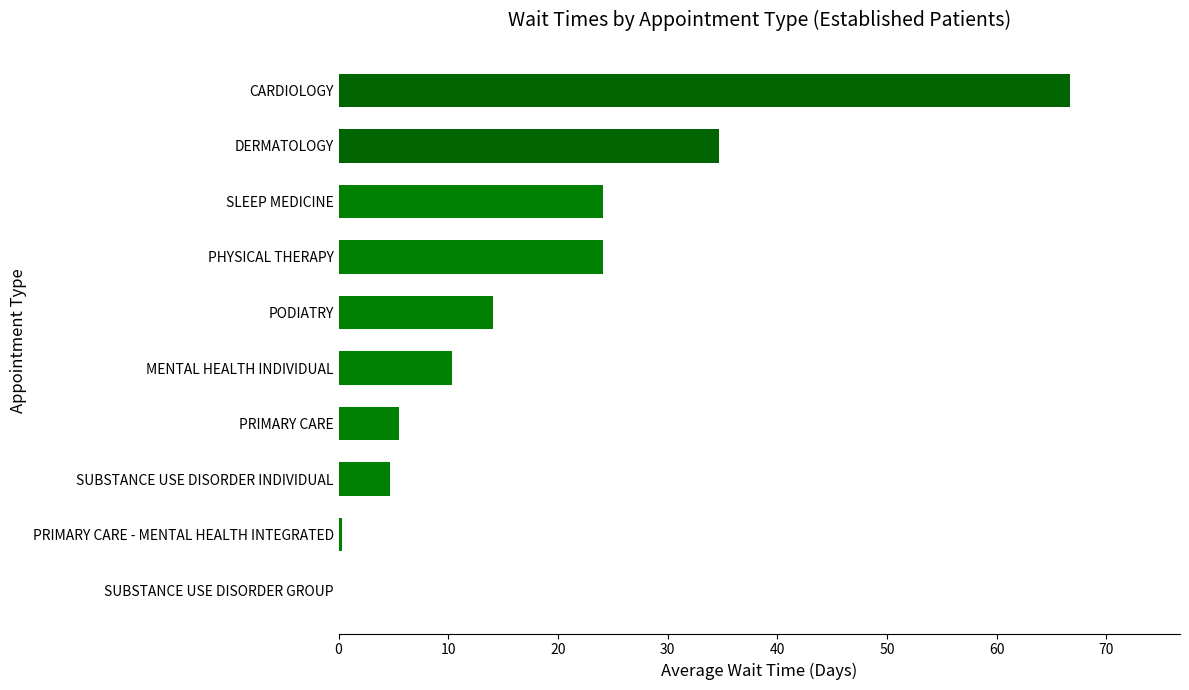

Which has a higher value, DERMATOLOGY or PHYSICAL THERAPY?

DERMATOLOGY